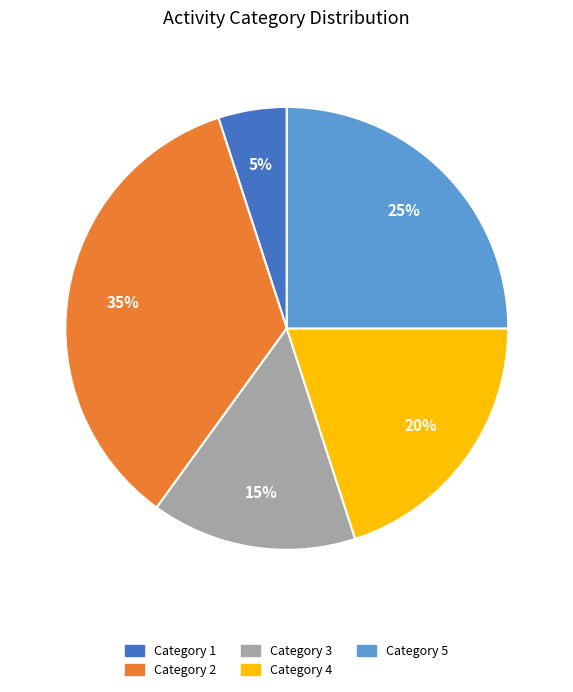

Is the sum of Category 3 and Category 5 greater than half?

No